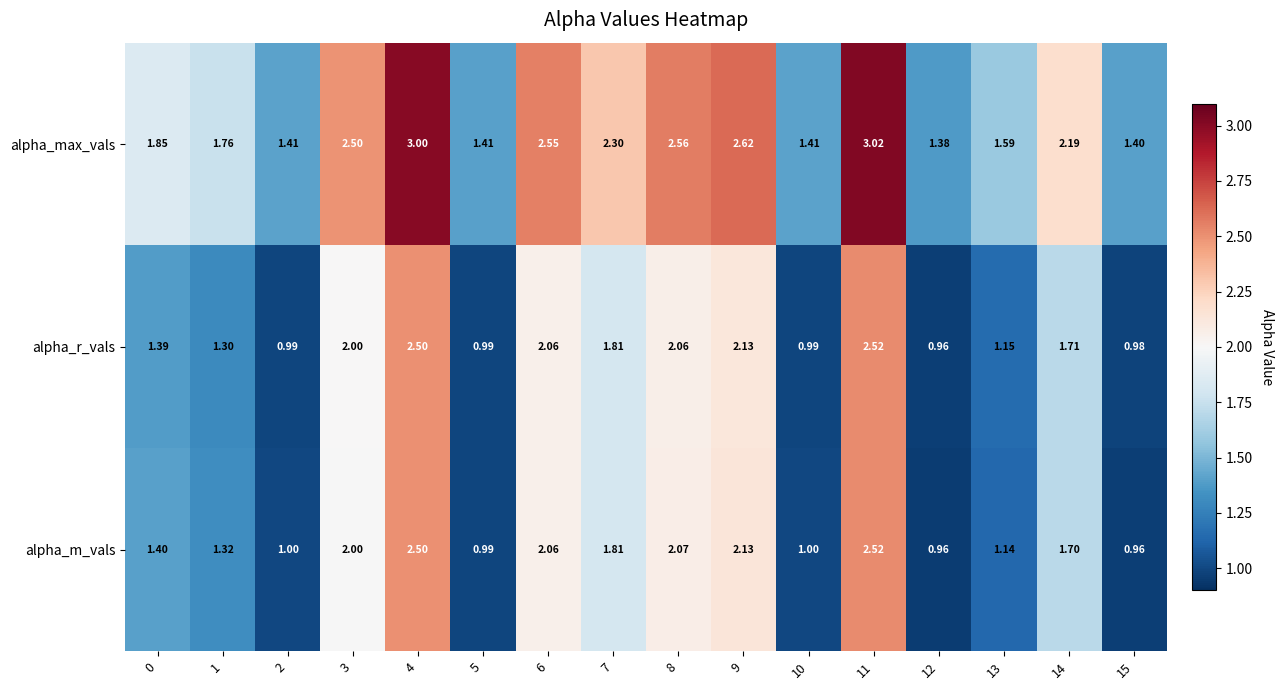

Which series has the widest spread of values?

alpha_max_vals